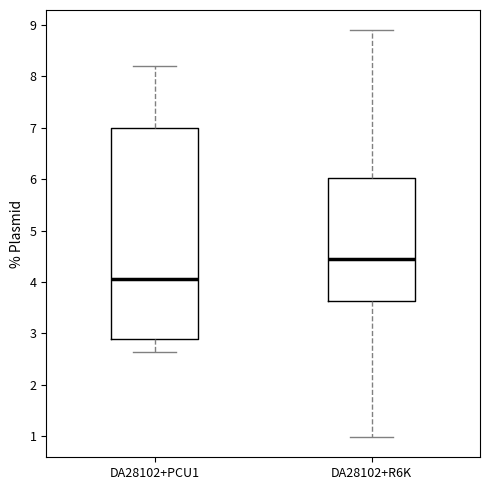

Reading left to right, transcribe this box plot: for each box, give where its median line is, the range the box spans, and where its two whiskers end, as read against the y-axis. The values are not printed on the chart, so give them approximately, as read against the axis.

DA28102+PCU1: median 4.1, box 2.9 to 7.0, whiskers 2.6 to 8.2
DA28102+R6K: median 4.4, box 3.6 to 6.0, whiskers 1.0 to 8.9